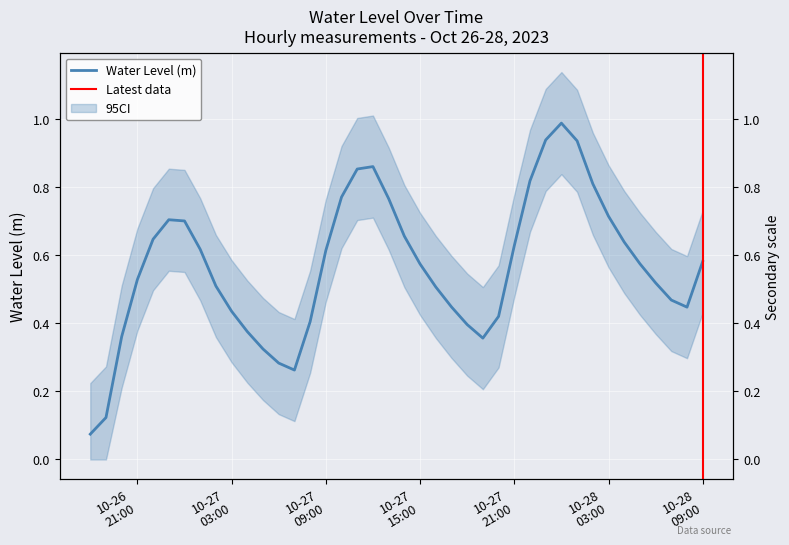

What is the average value?

0.6